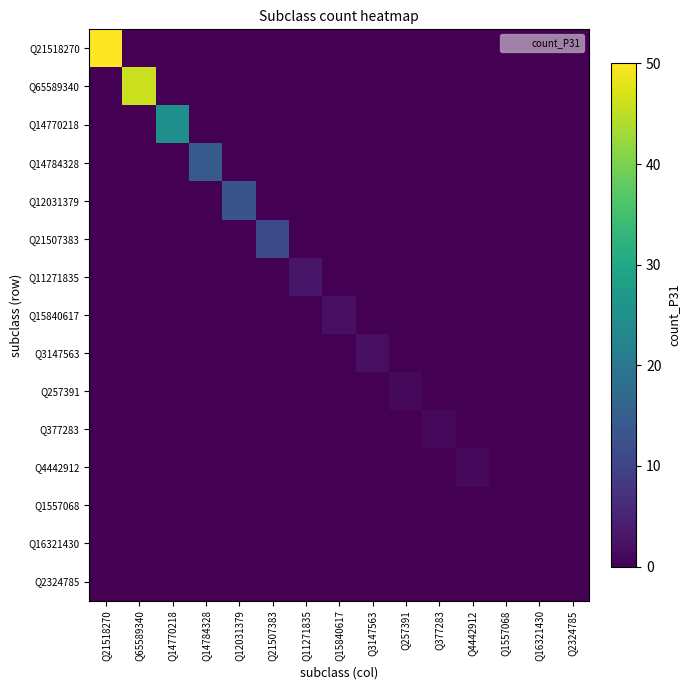

How many distinct data groups are displayed?

15